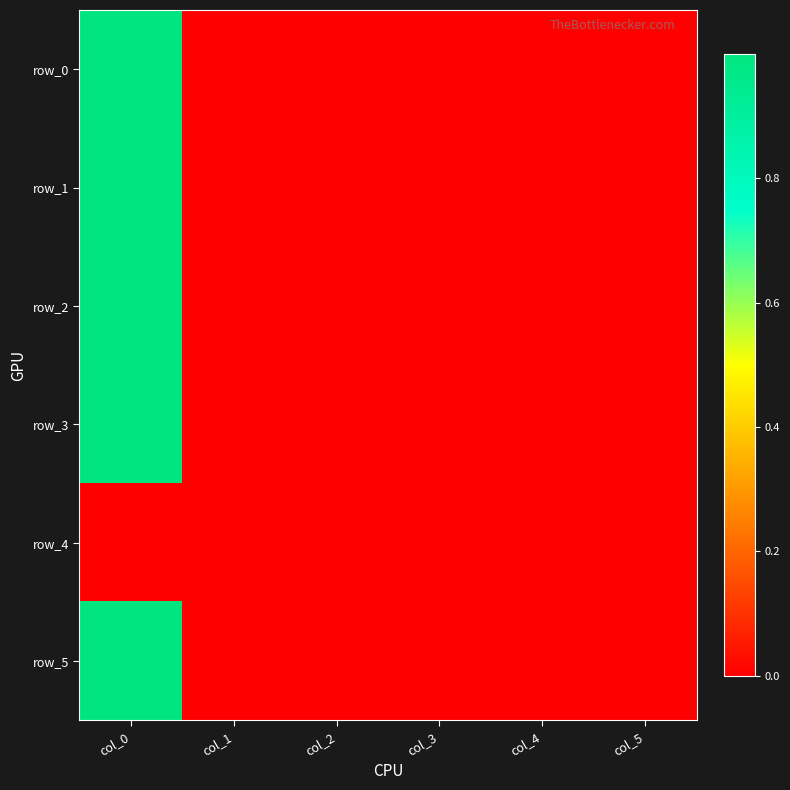

The value of row_3 at col_2 is 0.0. True or false?

True